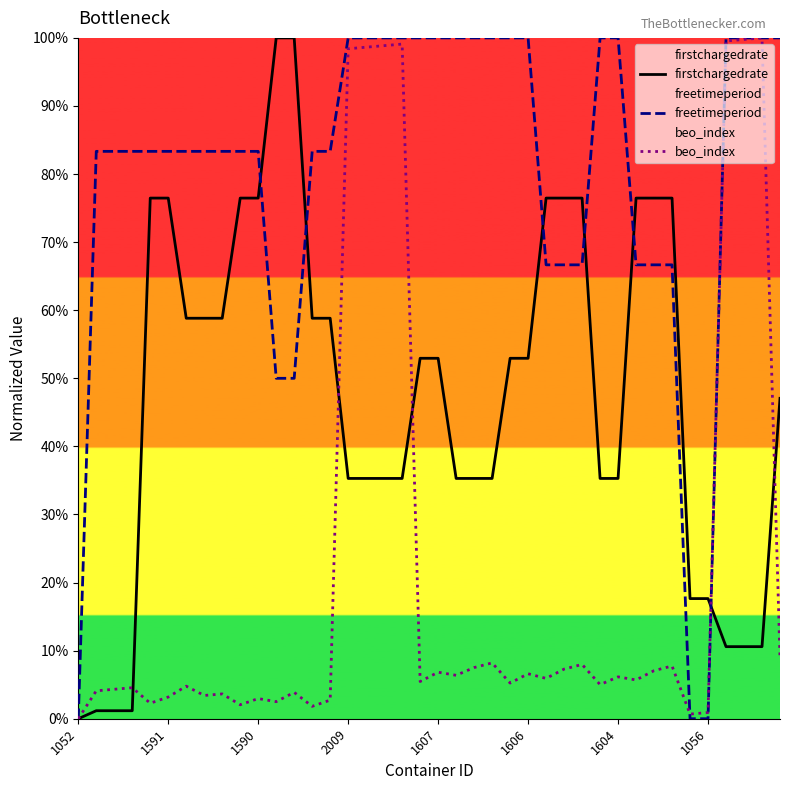

What is the maximum value for firstchargedrate?

100.0